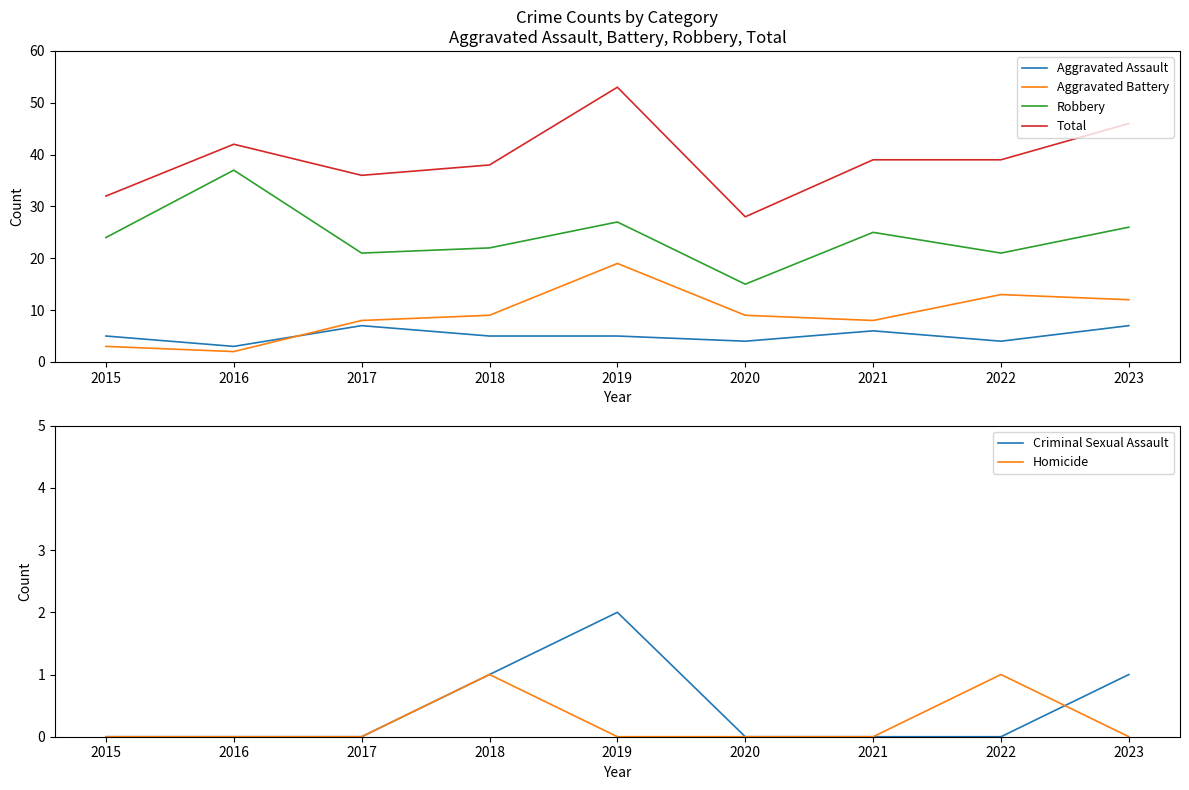

Reading left to right, transcribe all the data shown in this chart.

Aggravated Assault: 2015=5	2016=3	2017=7	2018=5	2019=5	2020=4	2021=6	2022=4	2023=7
Aggravated Battery: 2015=3	2016=2	2017=8	2018=9	2019=19	2020=9	2021=8	2022=13	2023=12
Robbery: 2015=24	2016=37	2017=21	2018=22	2019=27	2020=15	2021=25	2022=21	2023=26
Total: 2015=32	2016=42	2017=36	2018=38	2019=53	2020=28	2021=39	2022=39	2023=46
Criminal Sexual Assault: 2015=0	2016=0	2017=0	2018=1	2019=2	2020=0	2021=0	2022=0	2023=1
Homicide: 2015=0	2016=0	2017=0	2018=1	2019=0	2020=0	2021=0	2022=1	2023=0